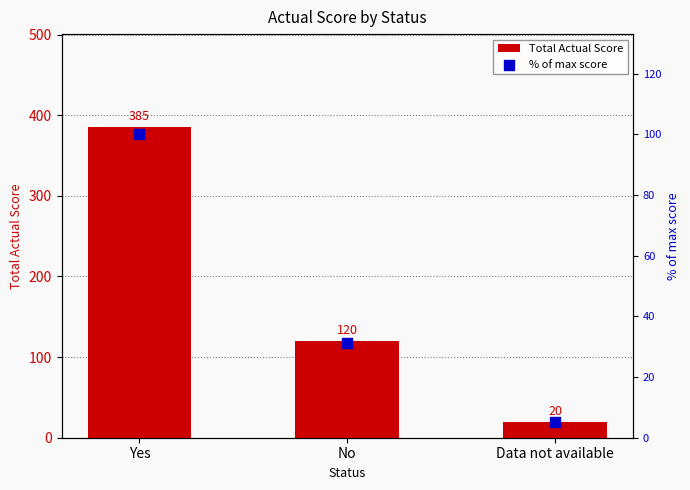

Which series has the largest total across all categories?

Total Actual Score